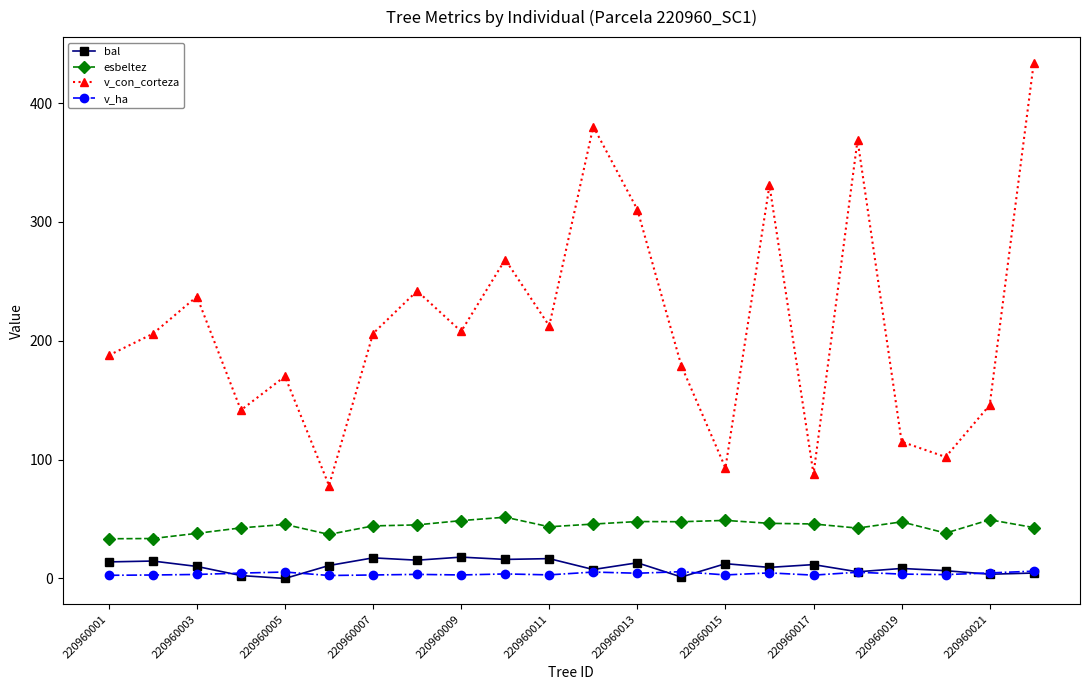

True or false: v_ha has more than 1 interior local peaks.

True